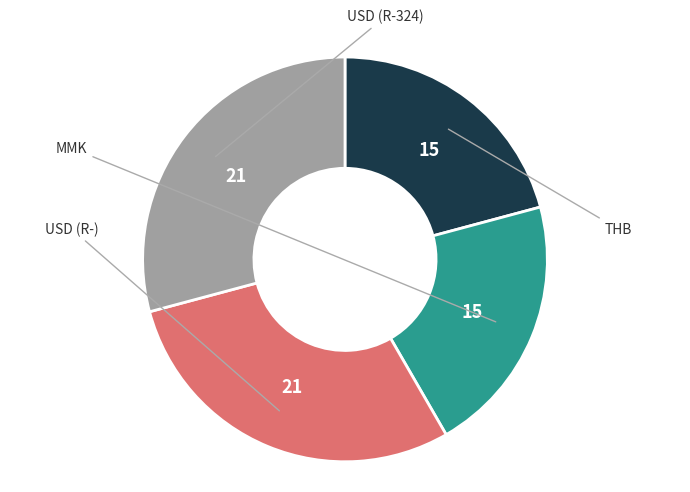

Does any single category account for the majority?

No